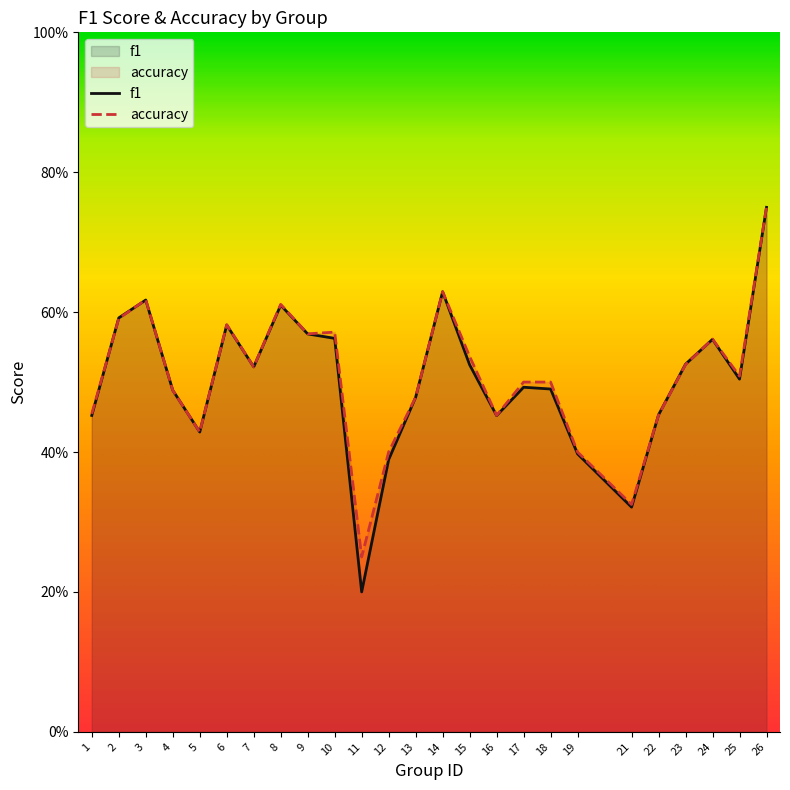

At which category is the sum across all series the highest?

26